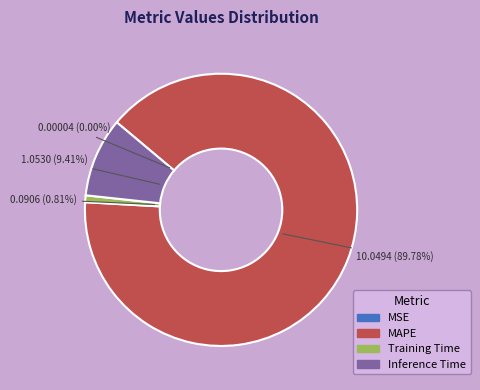

What is the majority slice?

MAPE